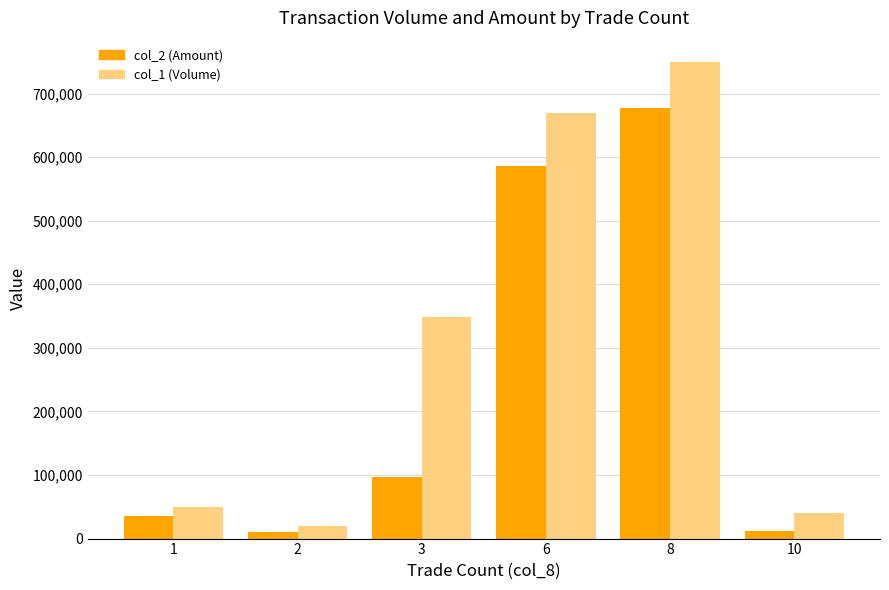

Which series changed the most between 1 and 8?

col_1 (Volume)